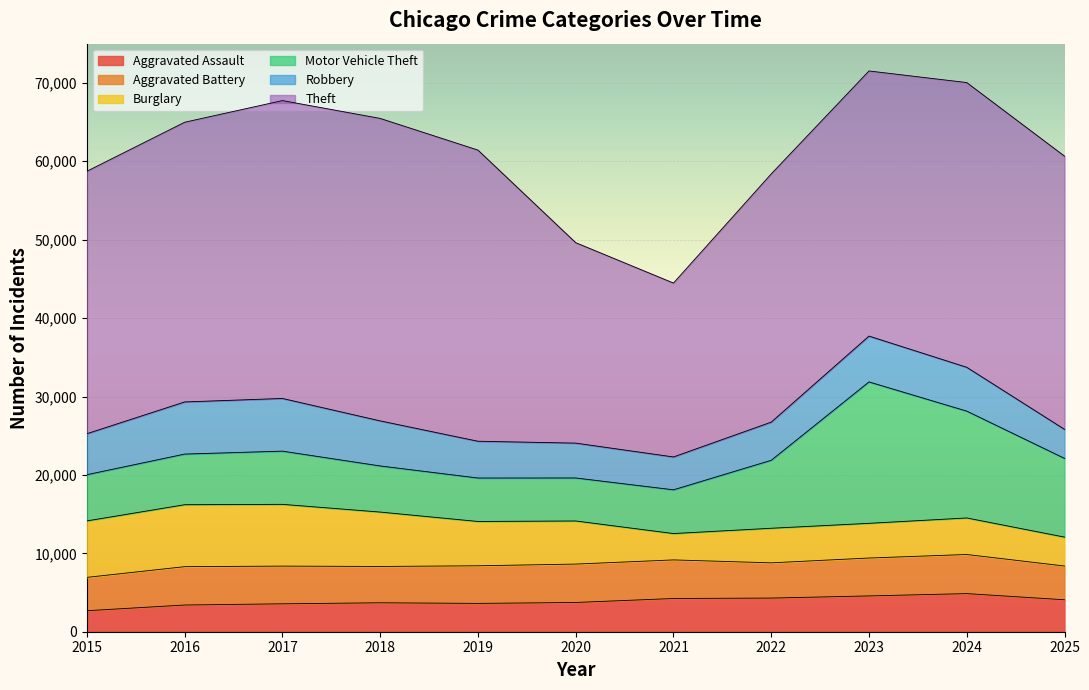

What is the total value across all series at 2019?

61427